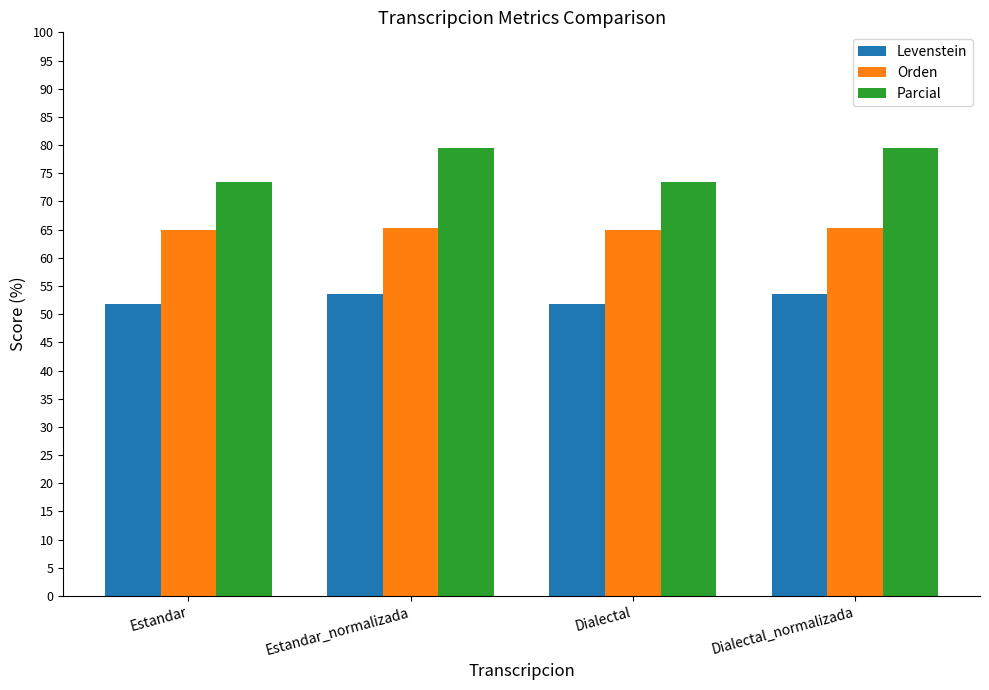

What is the label of the 4th bar from the right?

Estandar